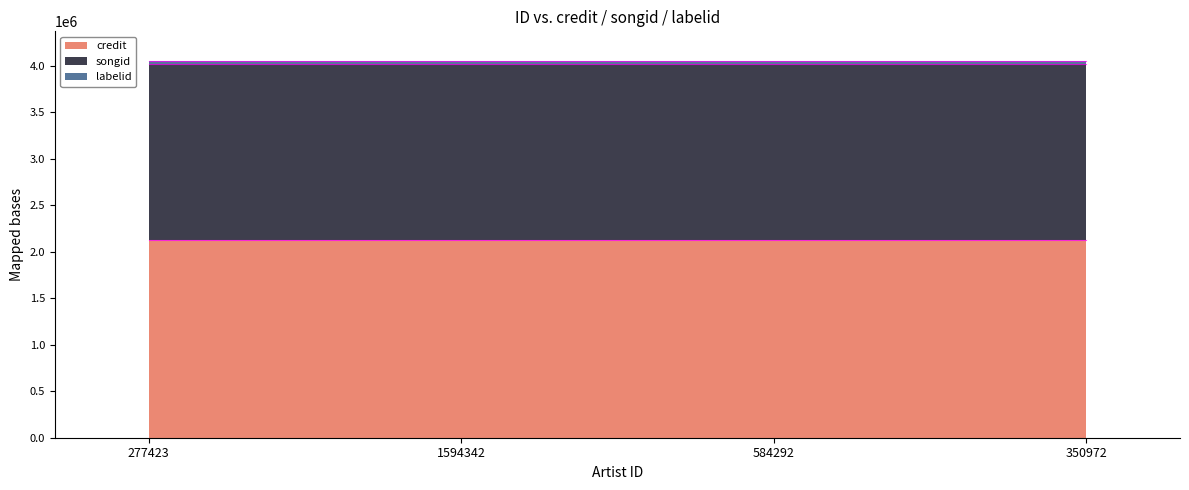

True or false: labelid has more than 0 points higher than both neighbors.

False